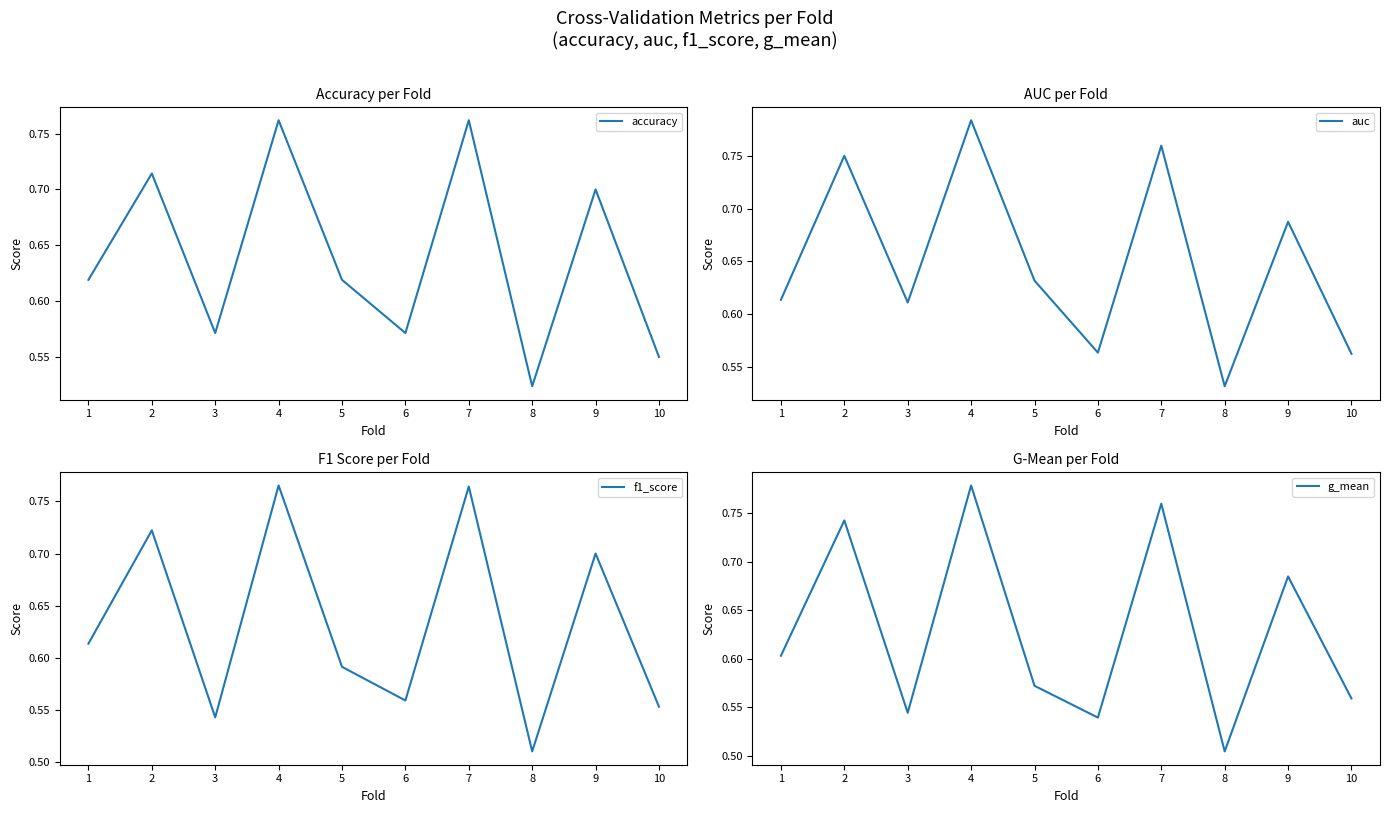

Is the value of g_mean at 1 greater than the value of accuracy at 9?

No